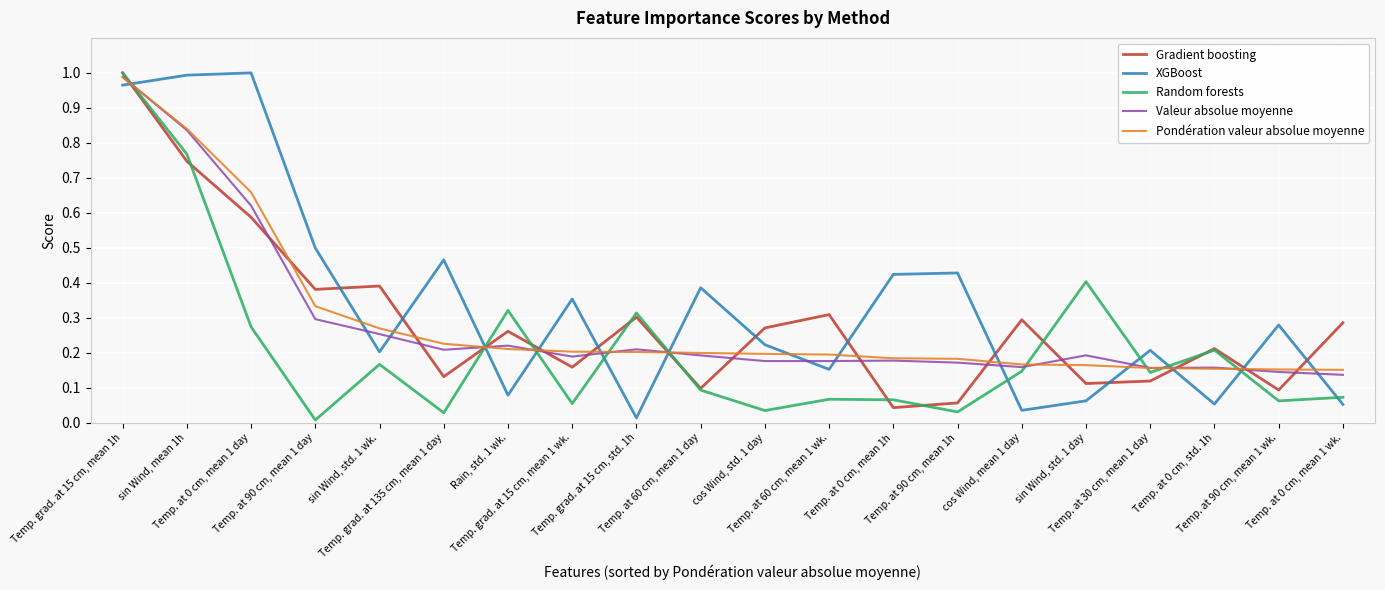

How many lines are shown in the chart?

5